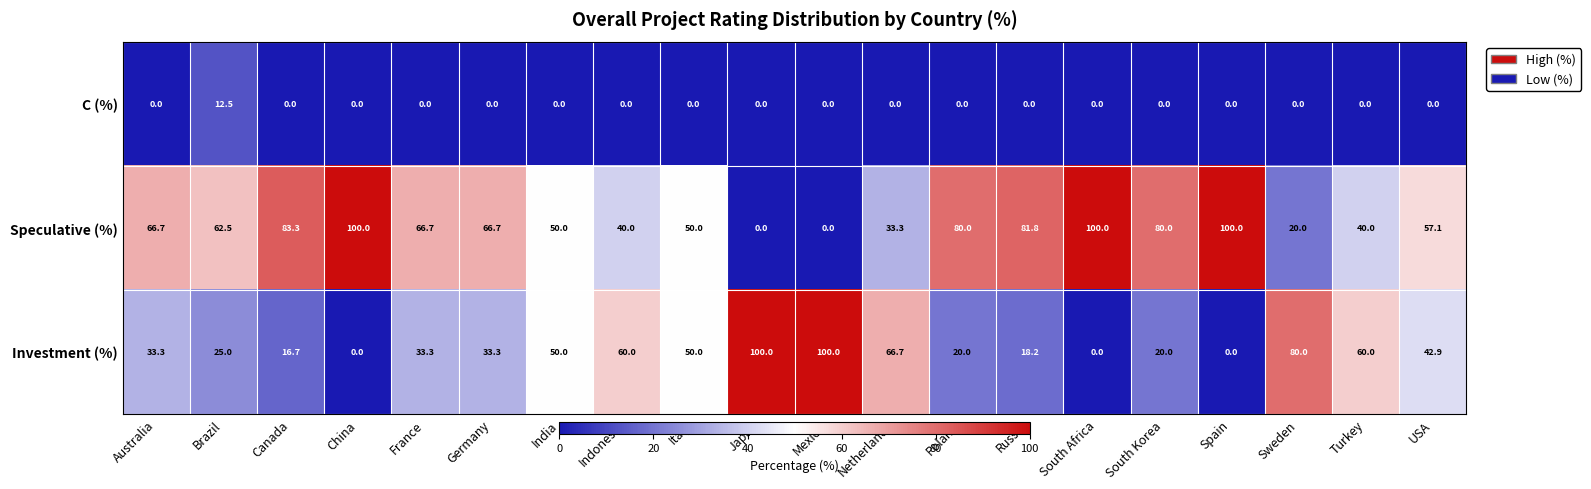

Which series has the largest total across all categories?

Speculative (%)